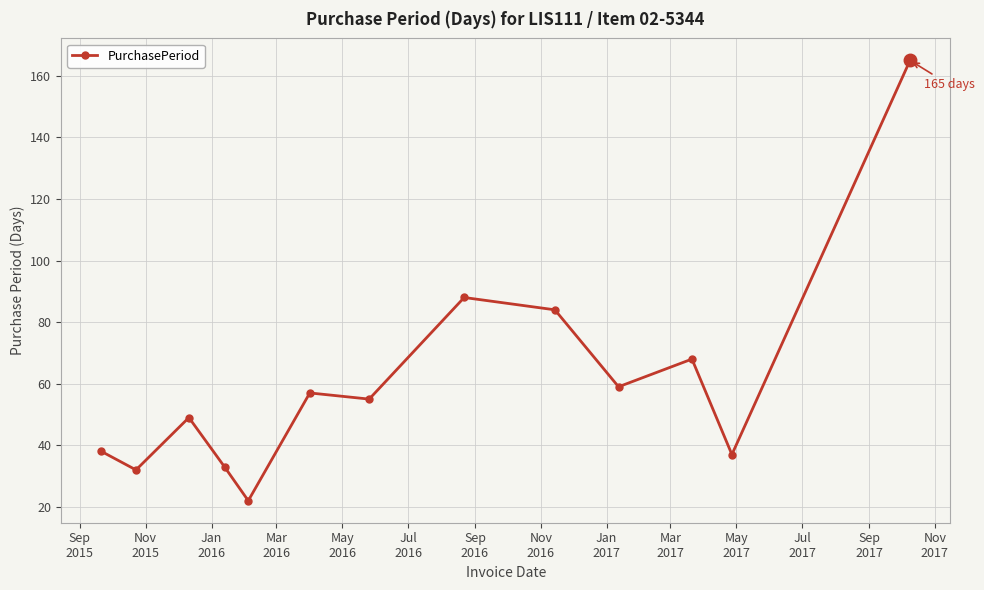

What is the value of the 7th point from the left?

55